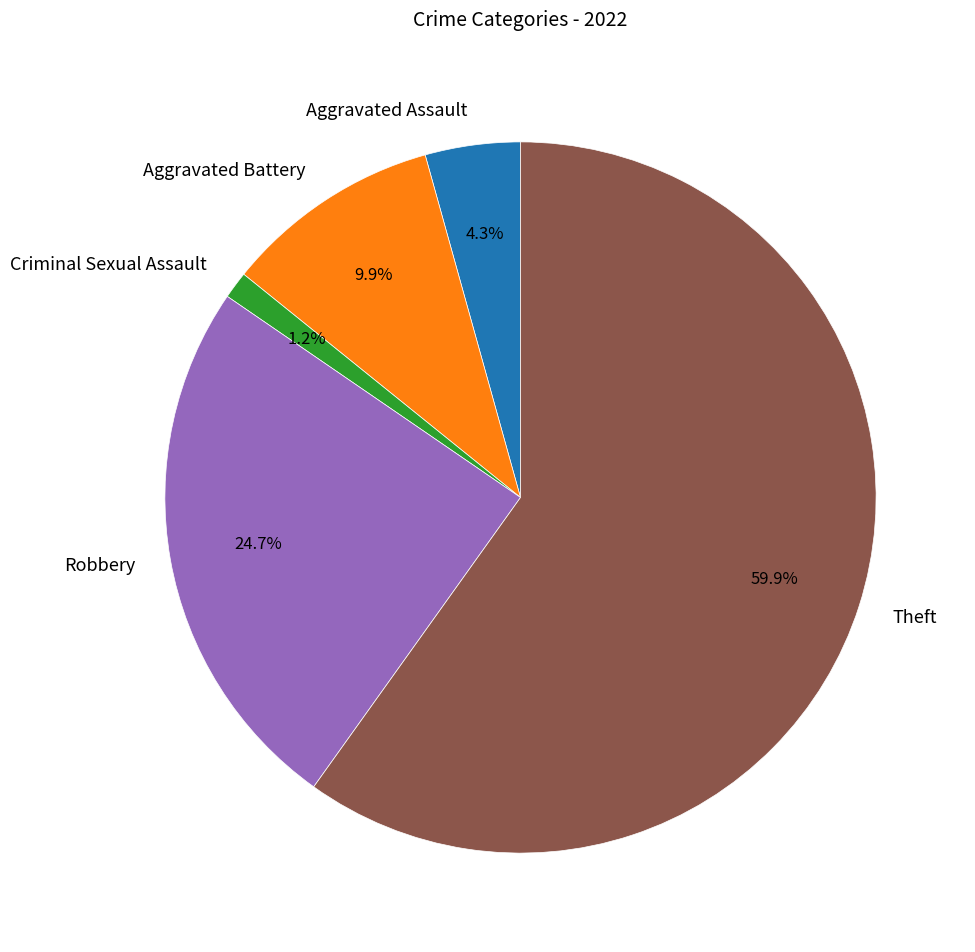

To the nearest percent, what percentage of the pie is Robbery?

25%